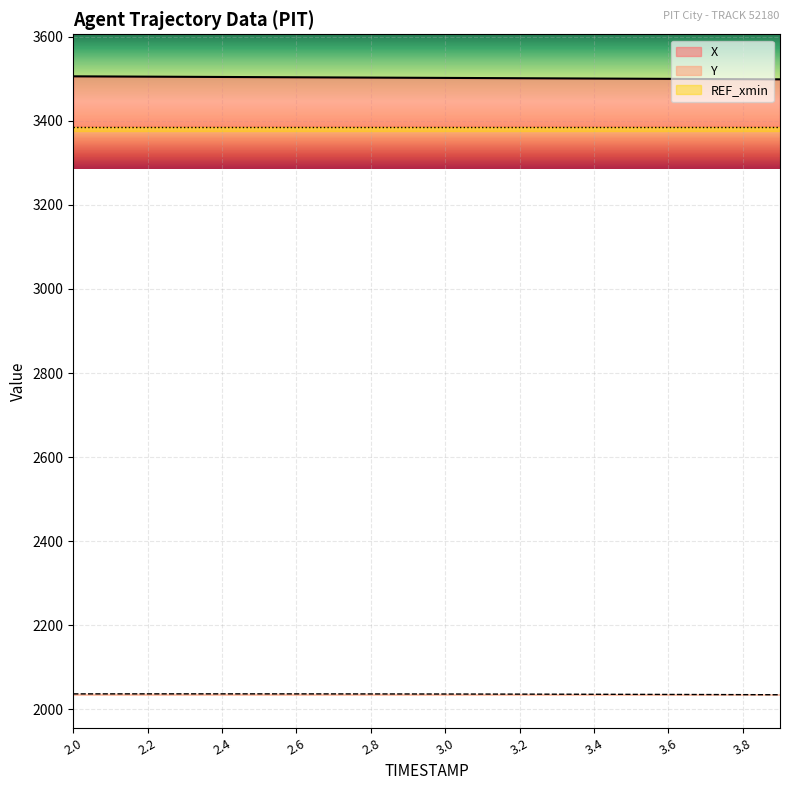

Does the chart display data point markers on the line(s)?

No